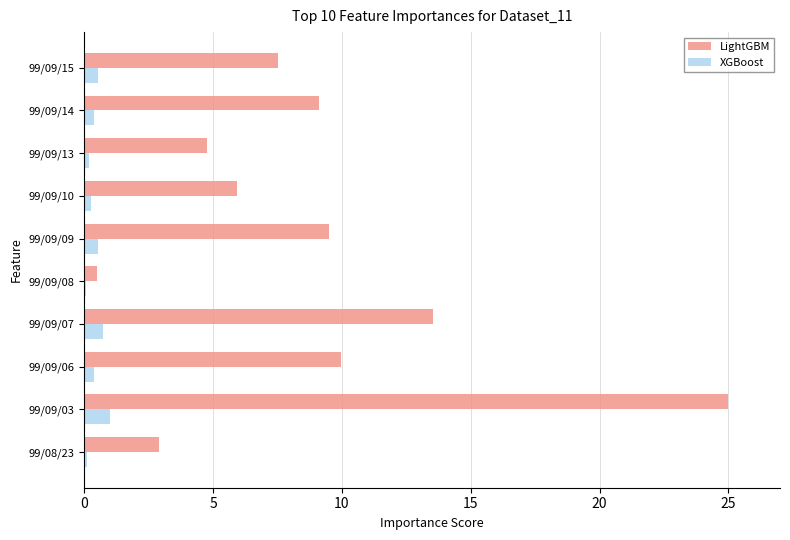

What is the sum of all XGBoost values?

4.1